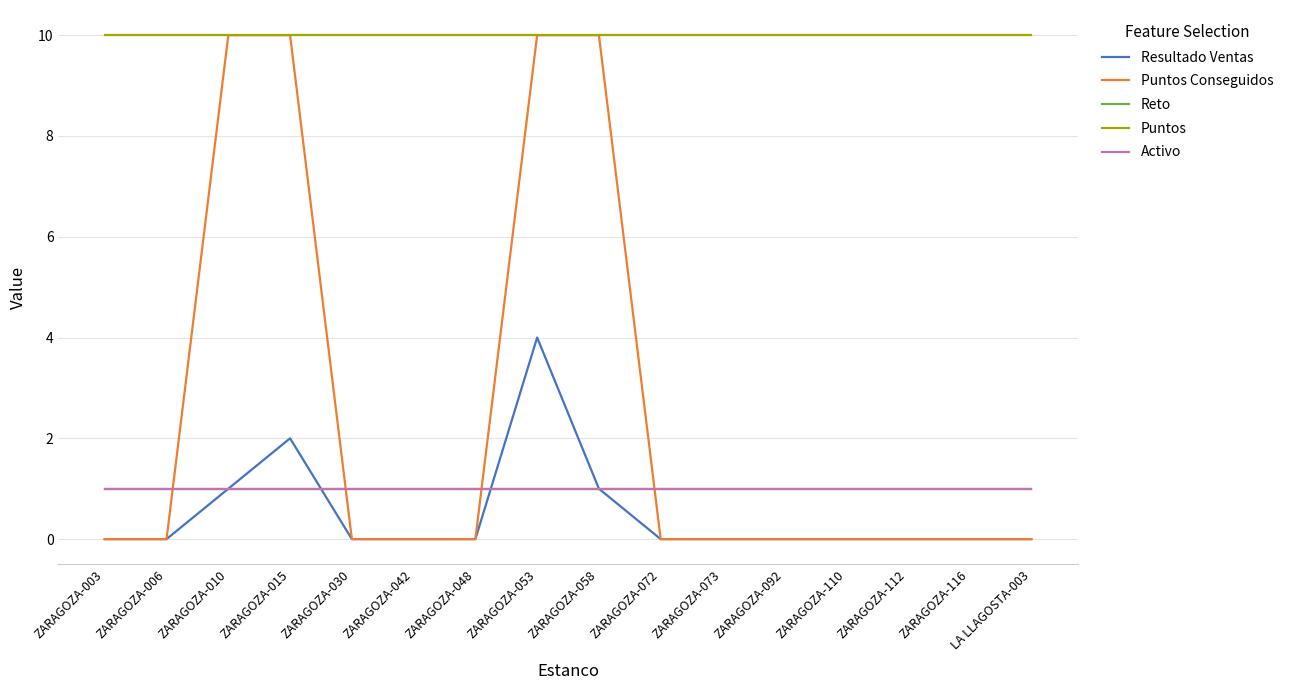

Is this an area chart (filled region under the line)?

No